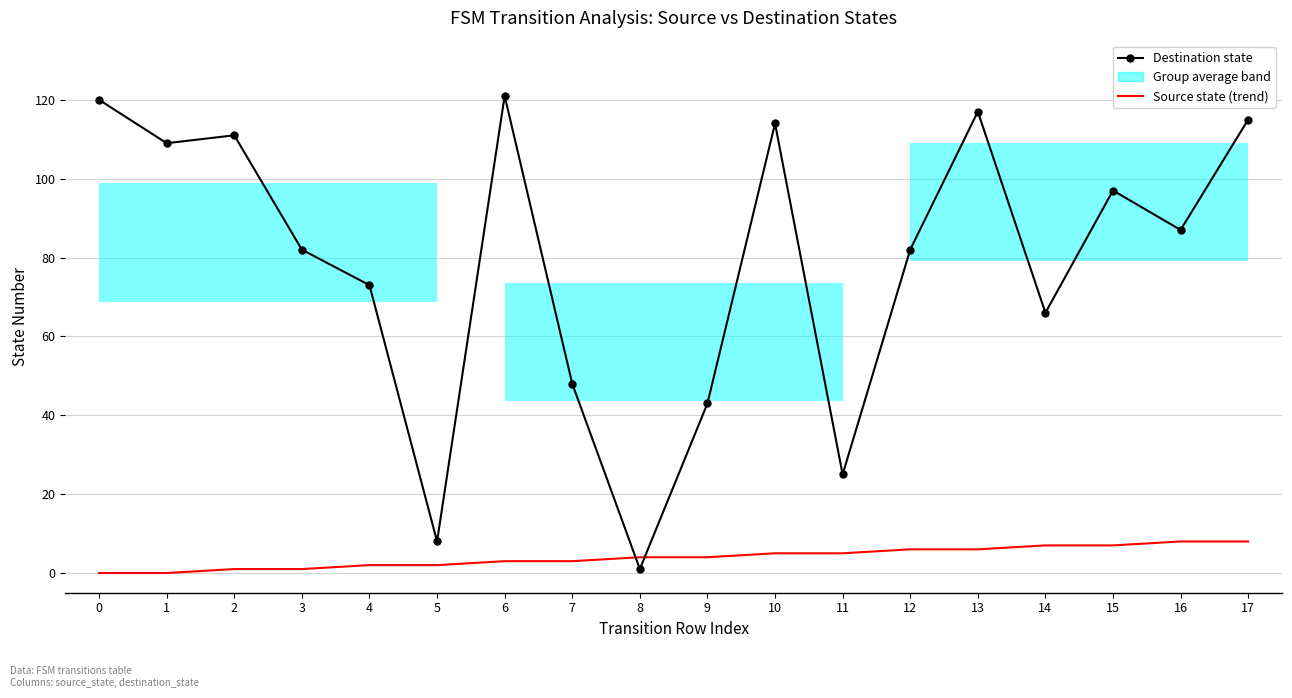

What is the difference between the Destination state values at 6 and 1?

12